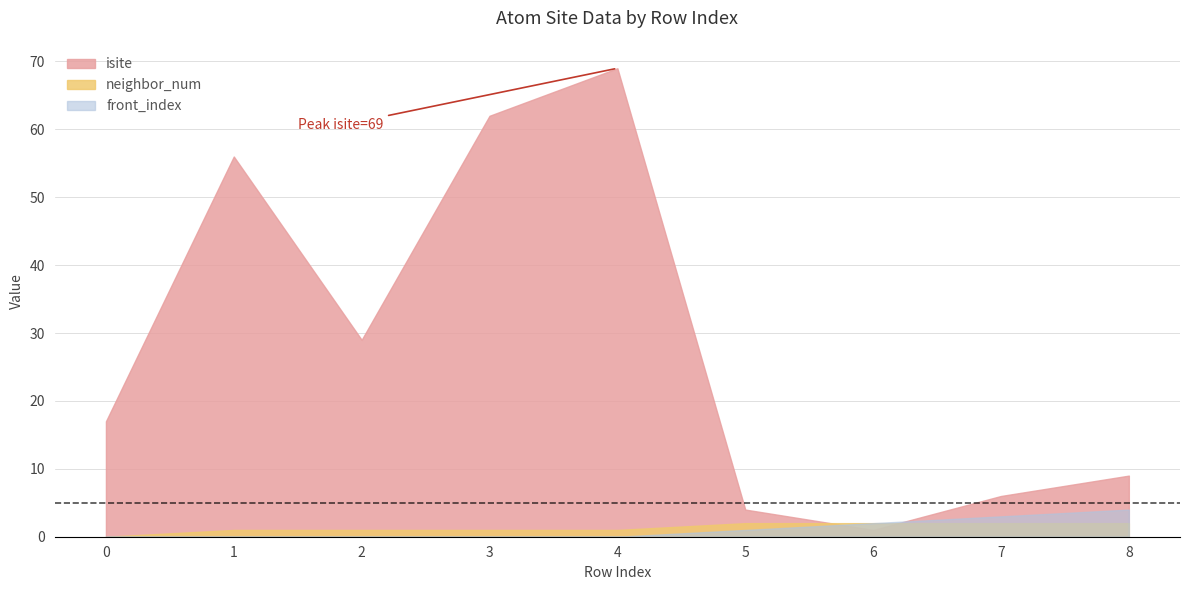

Where is the first local minimum for isite?

2